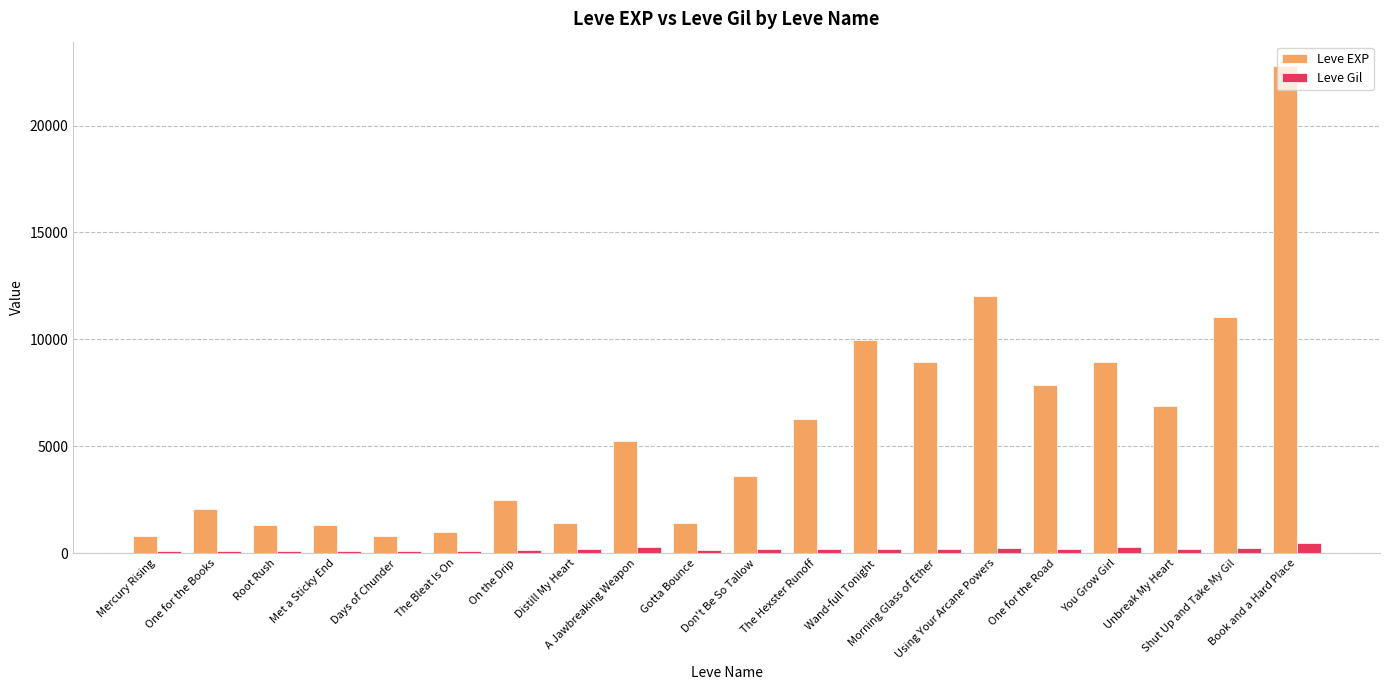

How many bars are there in each group?

2